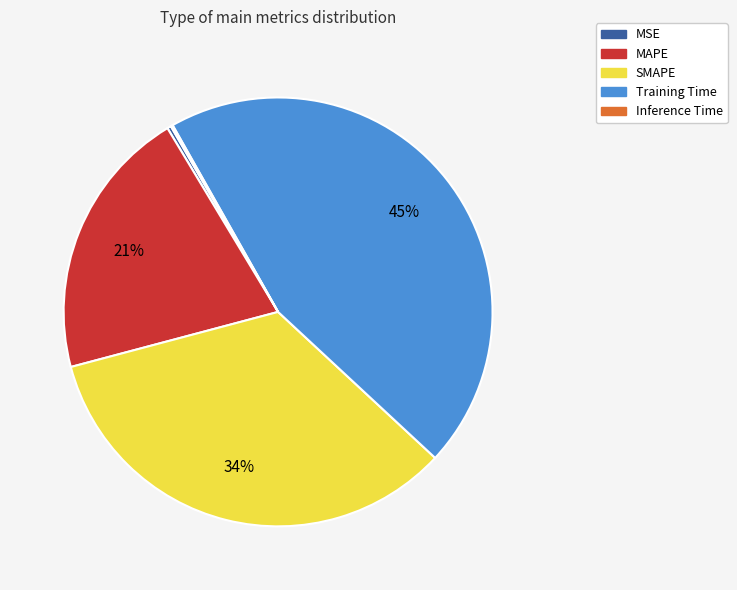

To the nearest percent, what is the difference between the largest and smallest slice percentages?

45%